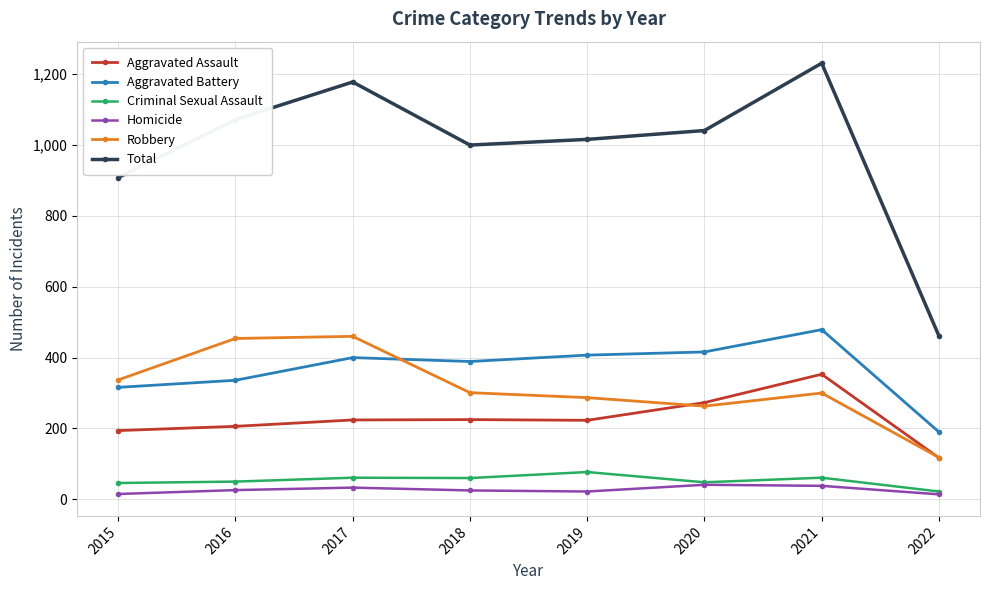

Is the value of Aggravated Assault at 2021 greater than the value of Robbery at 2021?

Yes